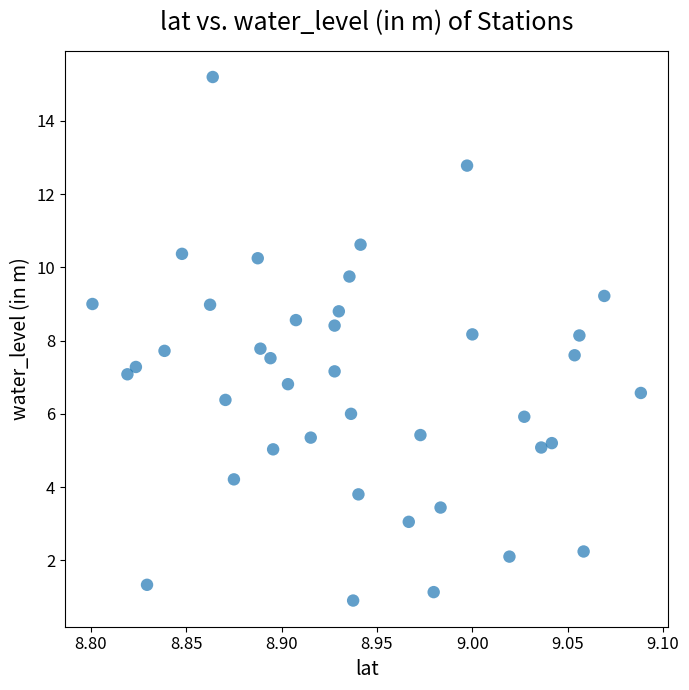

What is the range of Y values (max minus min)?

14.3